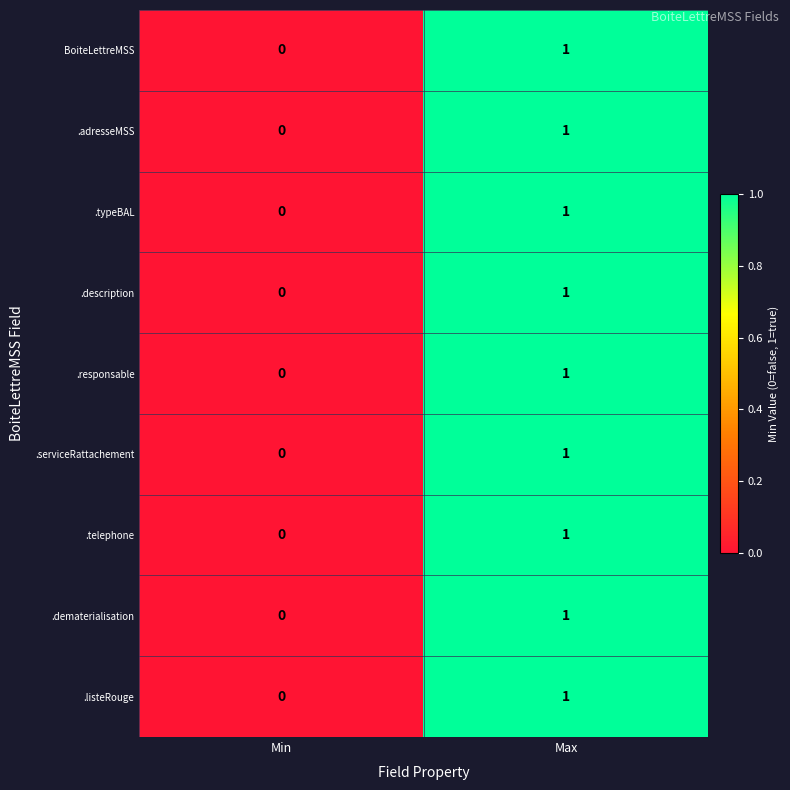

True or false: BoiteLettreMSS has a value of 1 at Max.

True